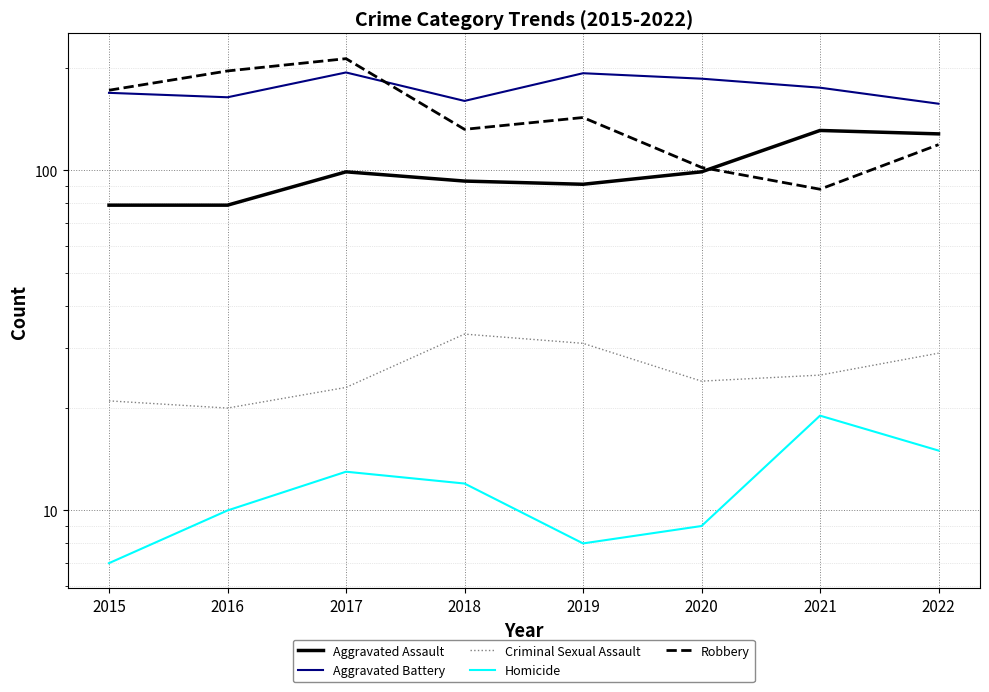

Reading left to right, transcribe all the data shown in this chart.

Aggravated Assault: 2015=79	2016=79	2017=99	2018=93	2019=91	2020=99	2021=131	2022=128
Aggravated Battery: 2015=169	2016=164	2017=194	2018=160	2019=193	2020=186	2021=175	2022=157
Criminal Sexual Assault: 2015=21	2016=20	2017=23	2018=33	2019=31	2020=24	2021=25	2022=29
Homicide: 2015=7	2016=10	2017=13	2018=12	2019=8	2020=9	2021=19	2022=15
Robbery: 2015=172	2016=196	2017=213	2018=132	2019=143	2020=102	2021=88	2022=119